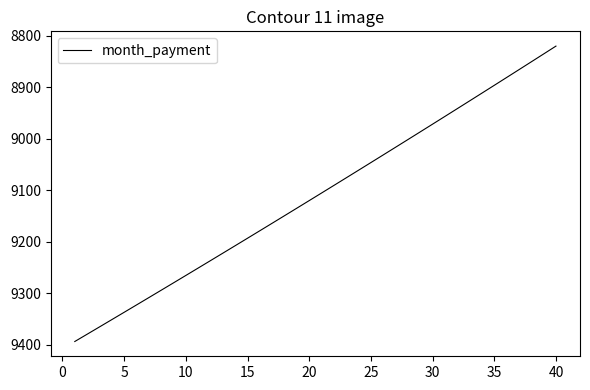

What is the sum of all values?

364422.7